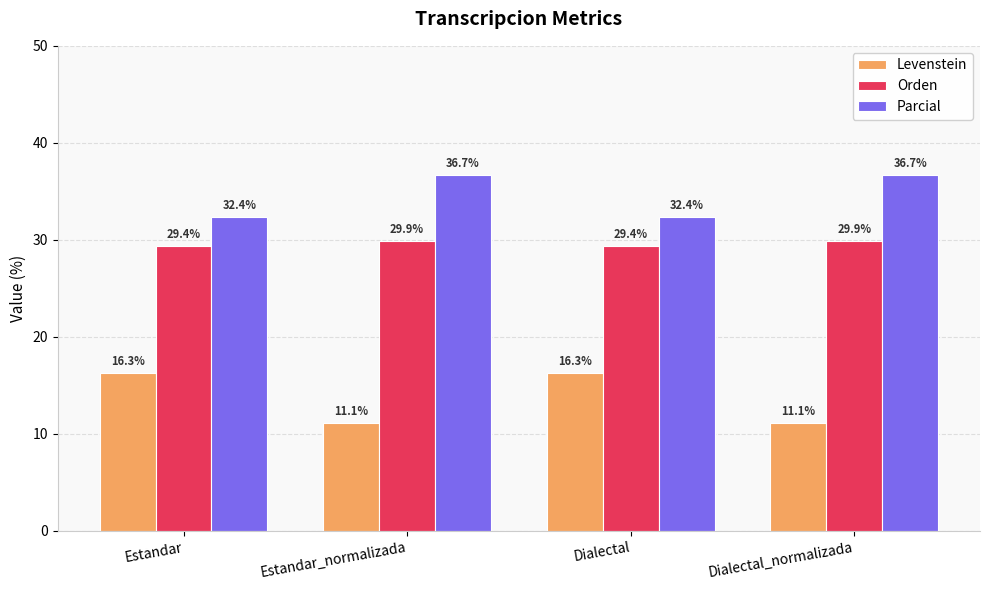

What is the sum of the Parcial values at Dialectal_normalizada and Dialectal?

69.0